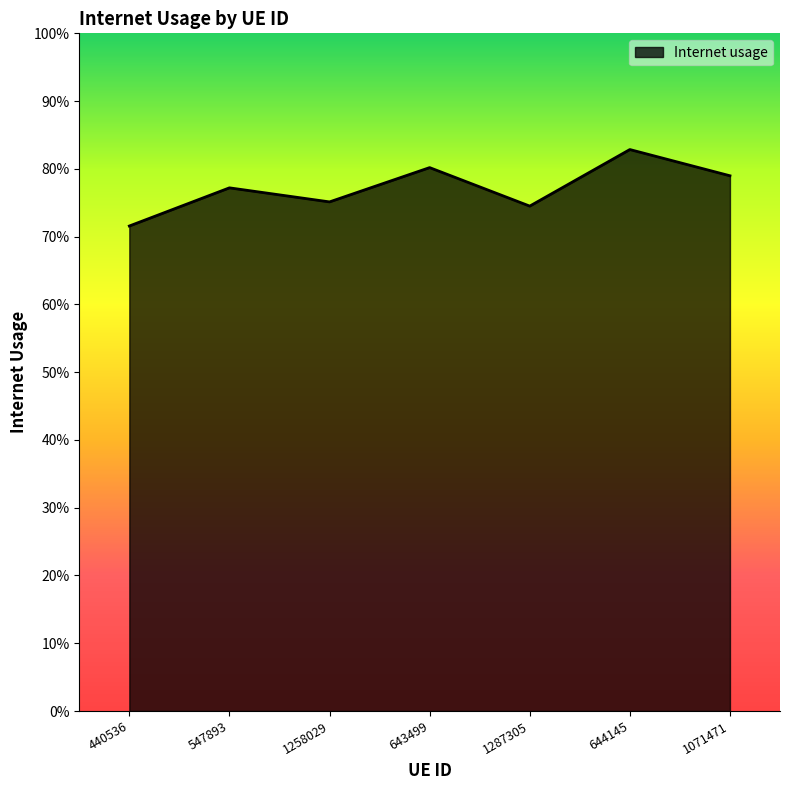

List the labels in order of value, smallest first.

440536, 1287305, 1258029, 547893, 1071471, 643499, 644145